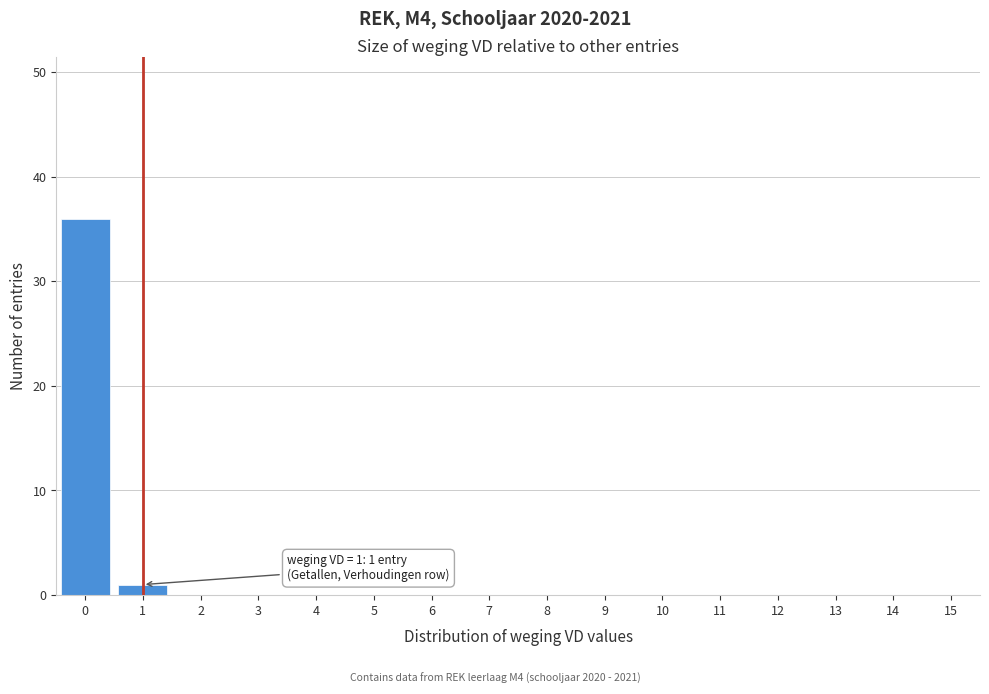

Reading left to right, extract all data points from this chart.

0=36	1=1	2=0	3=0	4=0	5=0	6=0	7=0	8=0	9=0	10=0	11=0	12=0	13=0	14=0	15=0